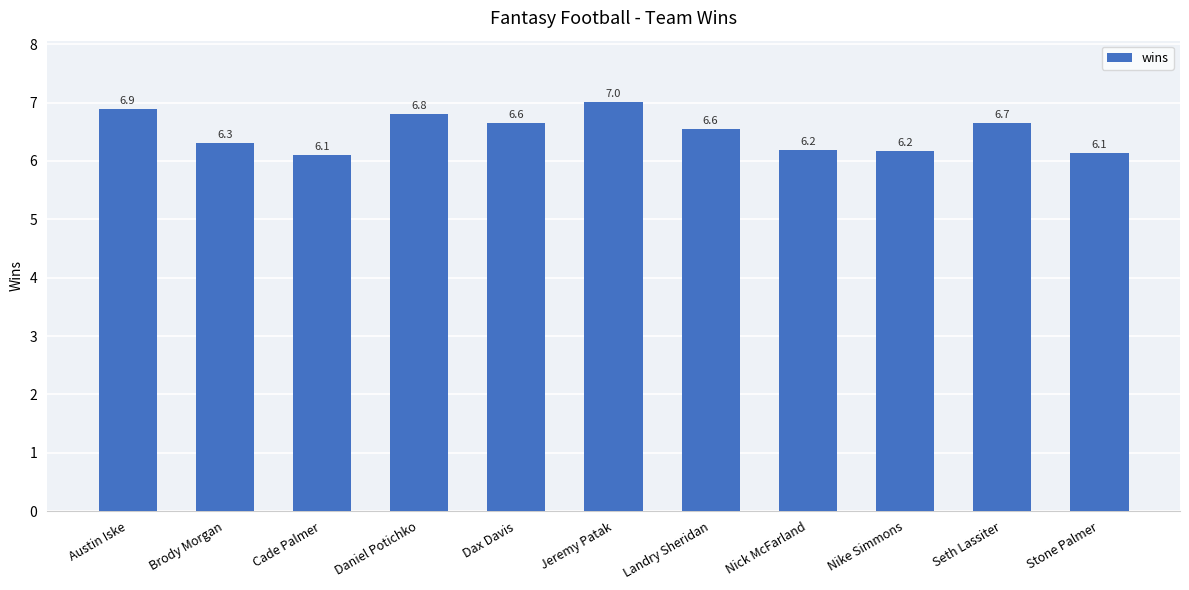

Reading left to right, extract all data points from this chart.

6.9	6.3	6.1	6.8	6.6	7.0	6.6	6.2	6.2	6.7	6.1